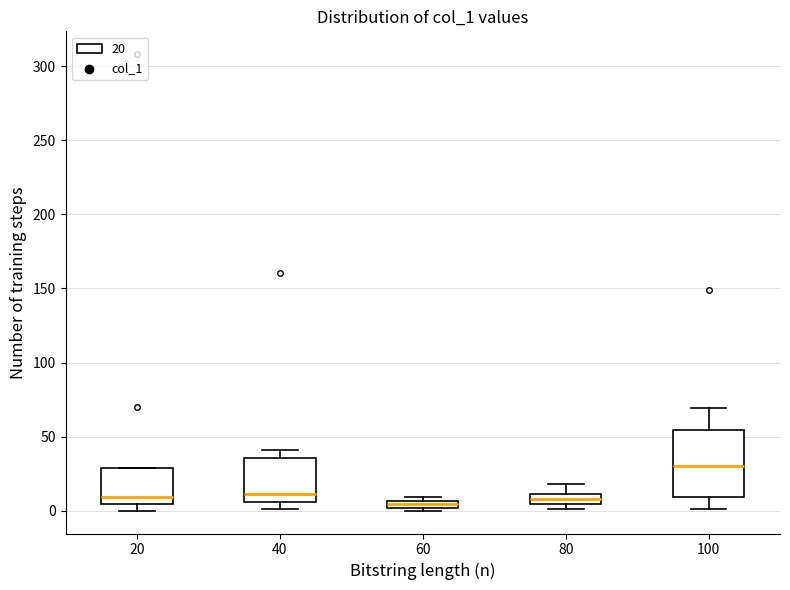

Where is the upper edge of the box at x = 80 on the y-axis? The values are not printed on the chart, so give them approximately, as read against the axis.

10